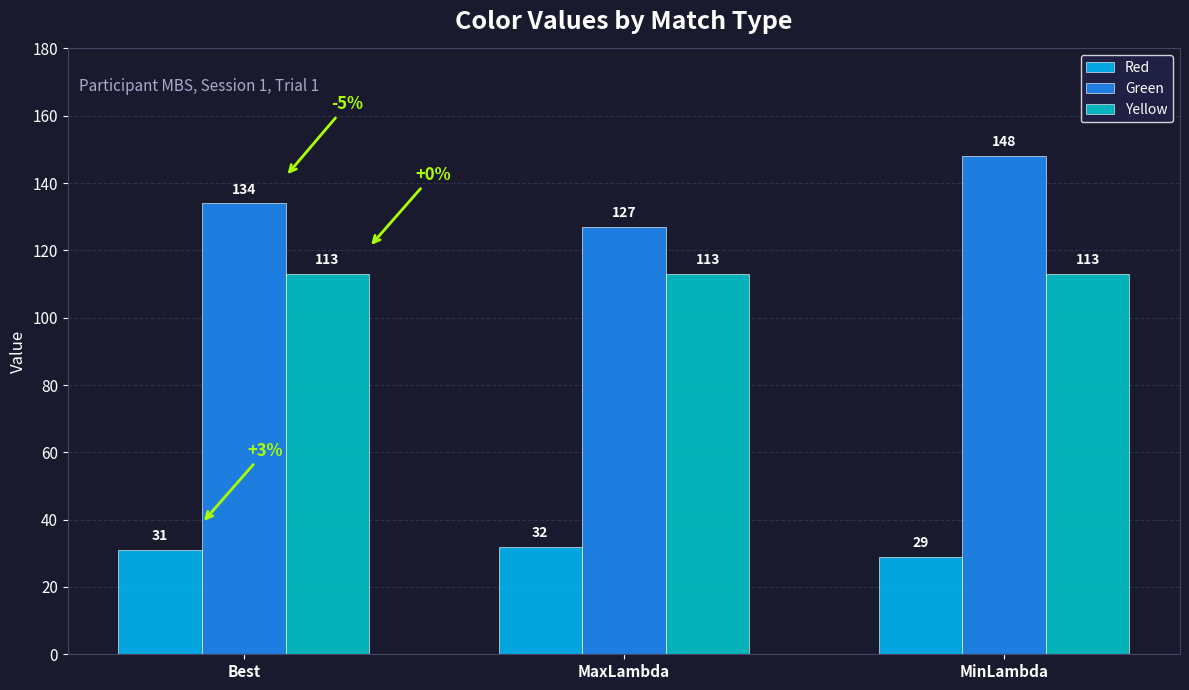

What is the minimum value for Green?

127